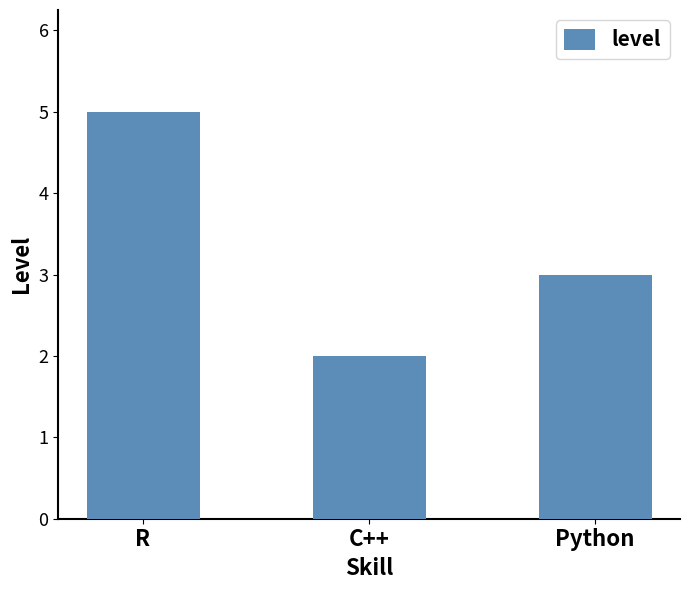

Which has a higher value, R or Python?

R